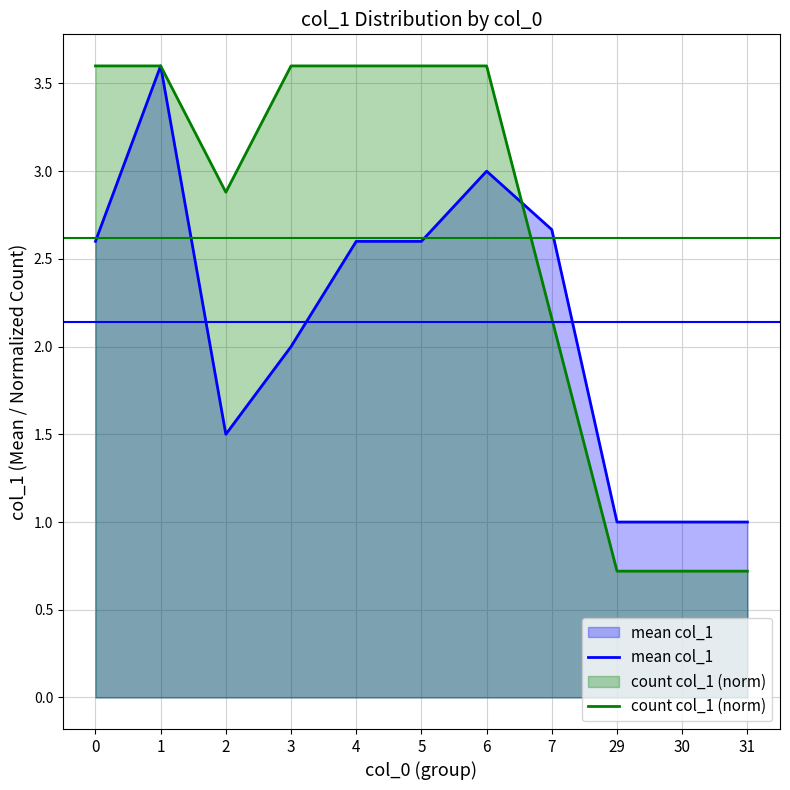

True or false: mean col_1 has more than 1 points higher than both neighbors.

True